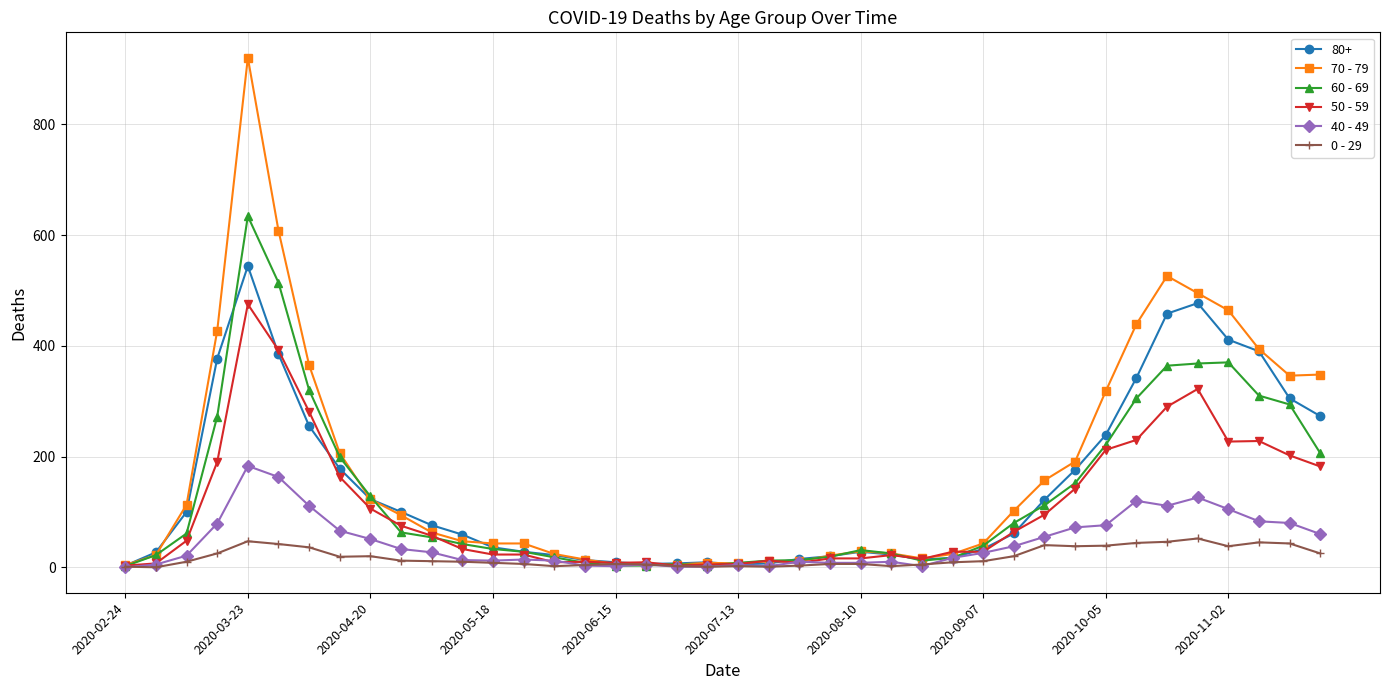

Which series has the widest spread of values?

70 - 79